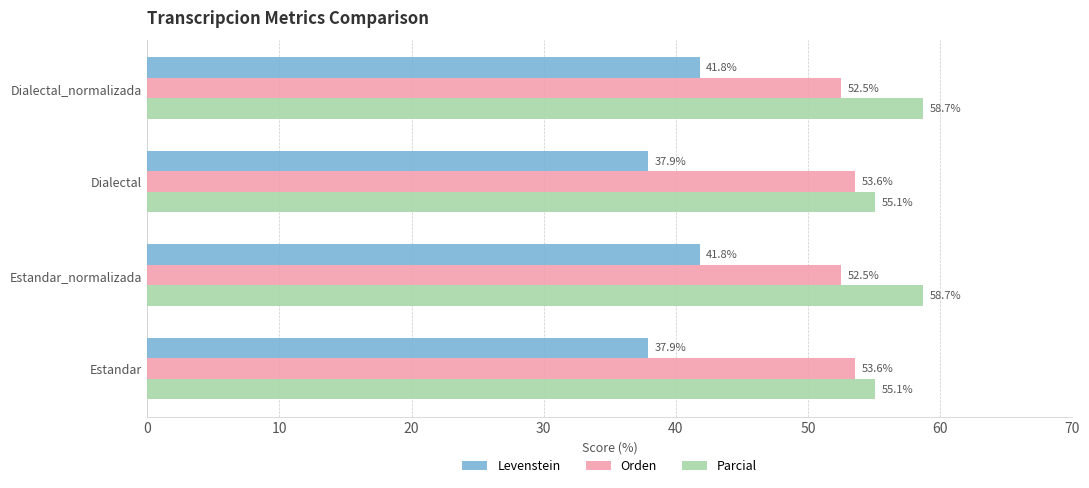

What is the minimum value for Orden?

52.5